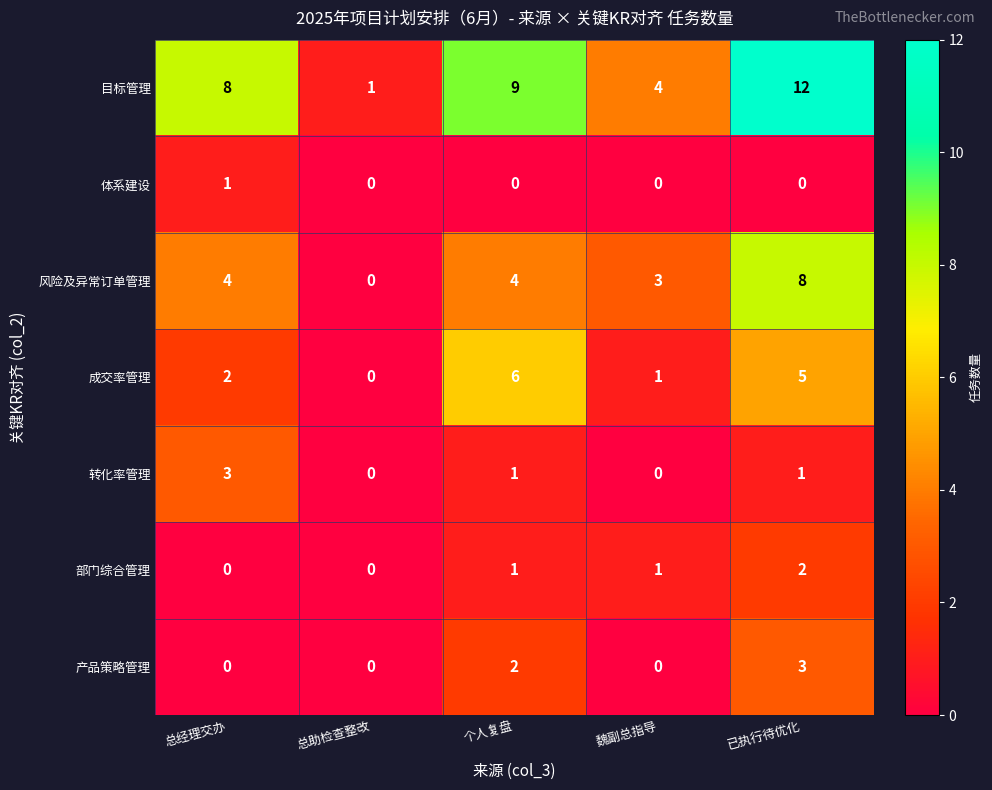

What is the total value across all series at 总经理交办?

18